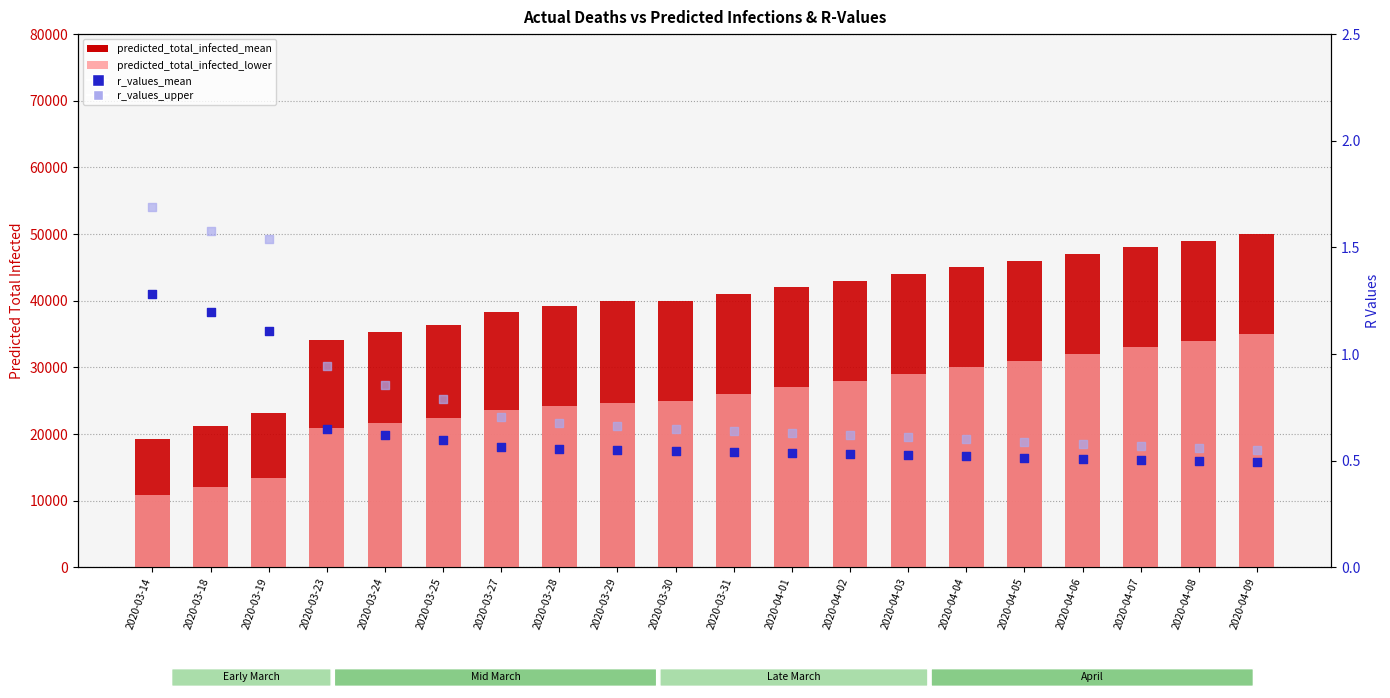

What is the total value across all series at 2020-03-19?

36519.6